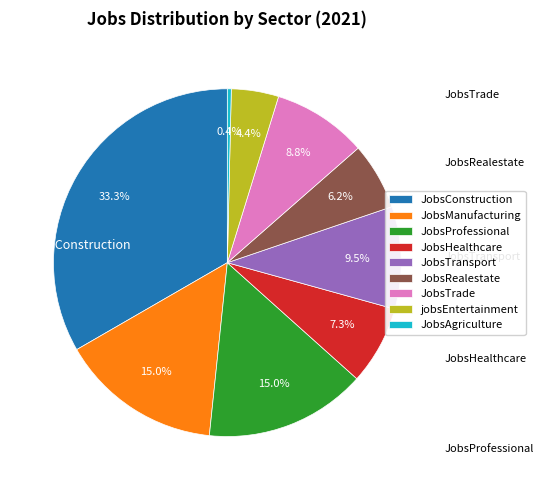

How many segments does this pie chart have?

9